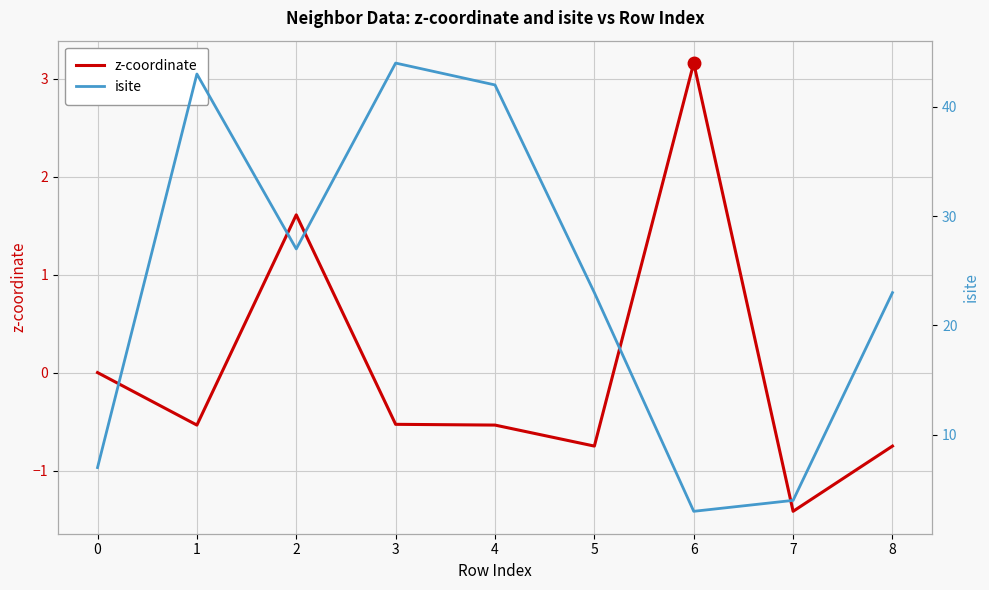

How many values in z-coordinate are below zero?

6